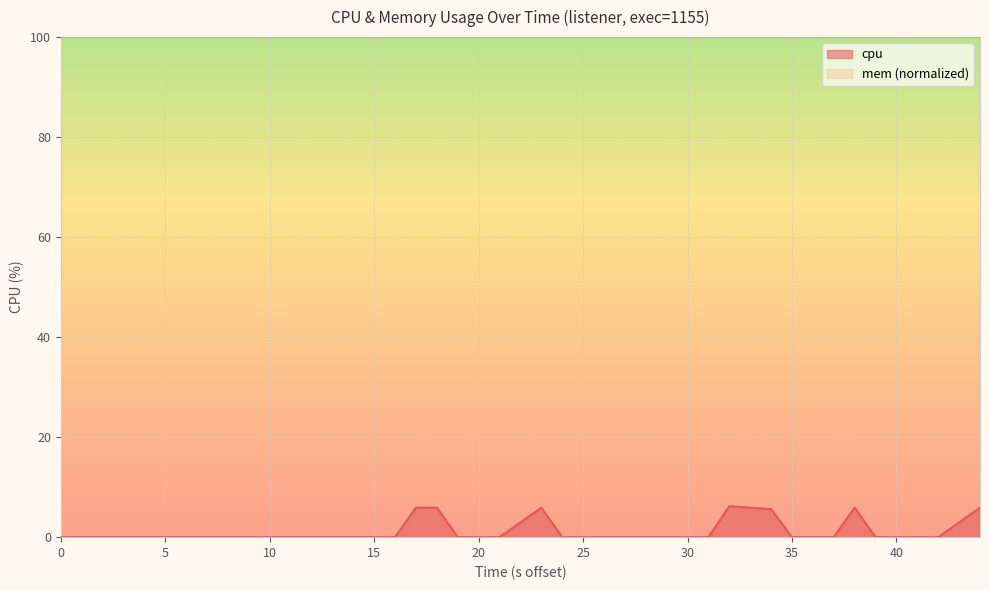

The value of mem (normalized) at 30 is 28.3. True or false?

False